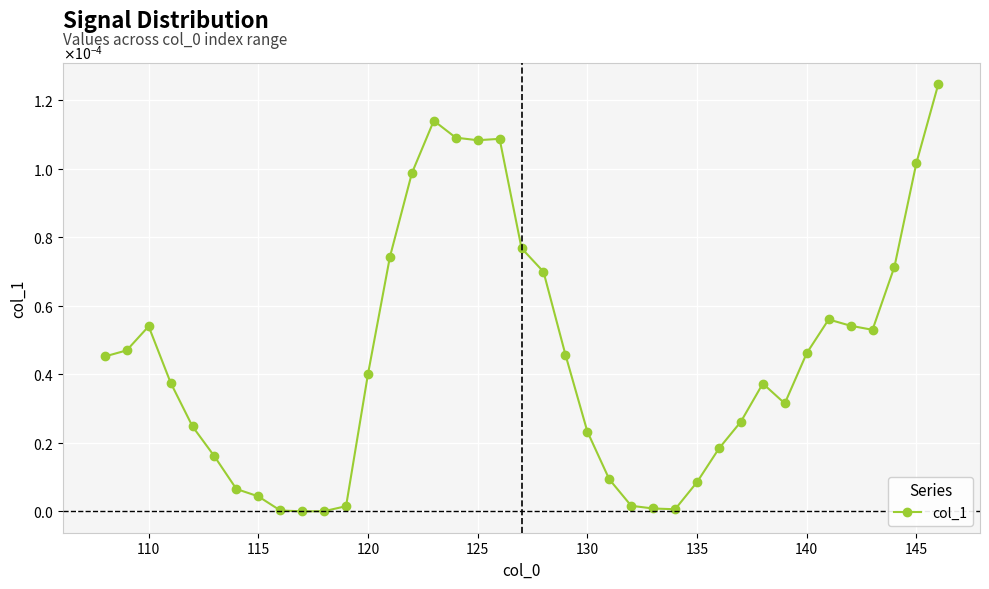

True or false: the data has more than 1 interior local peaks.

True